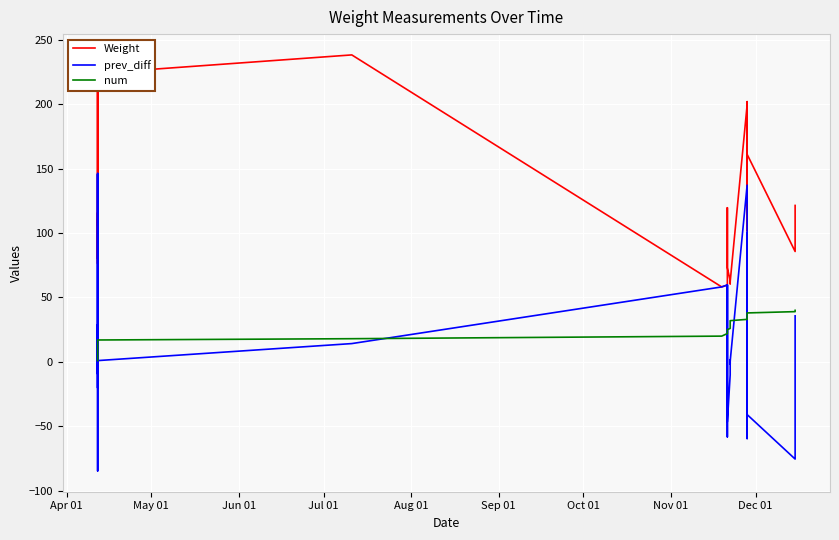

Which series ends up on top after the final intersection of num and prev_diff?

num